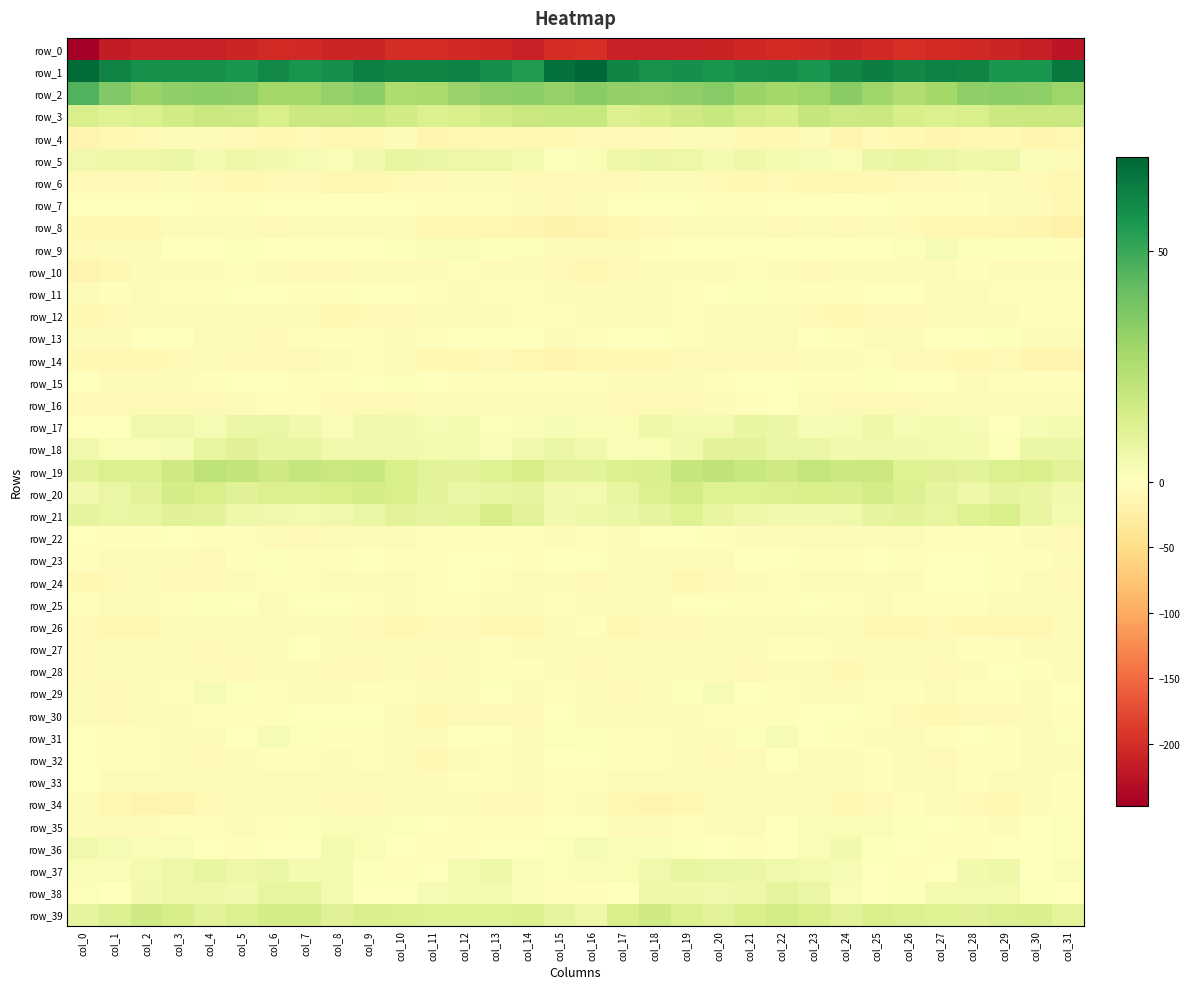

At which label does row_28 first exceed -6?

col_4